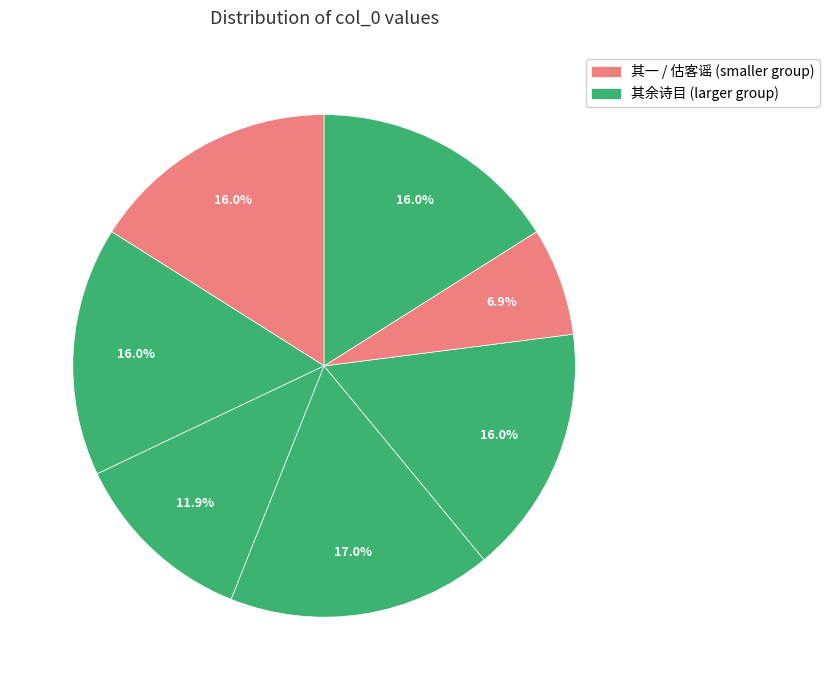

Is there any slice that represents more than half of the pie?

No